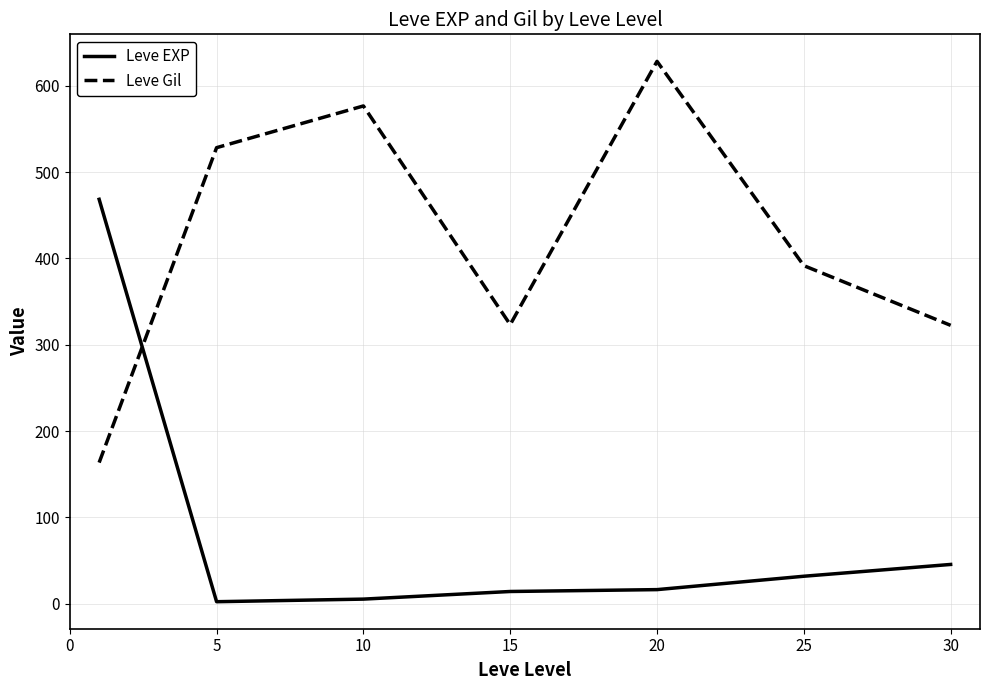

What is the highest value of the Leve EXP series?

468.5